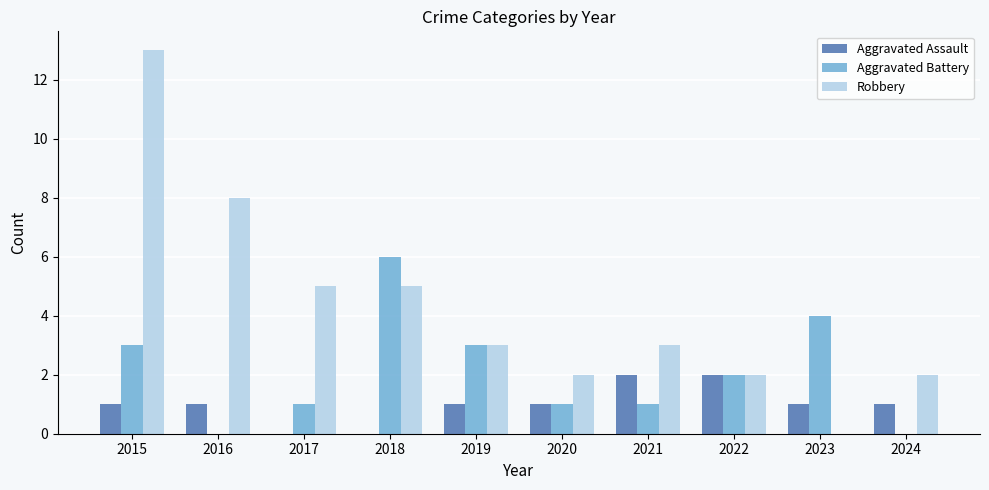

What is the approximate value of Aggravated Battery at 2018?

6